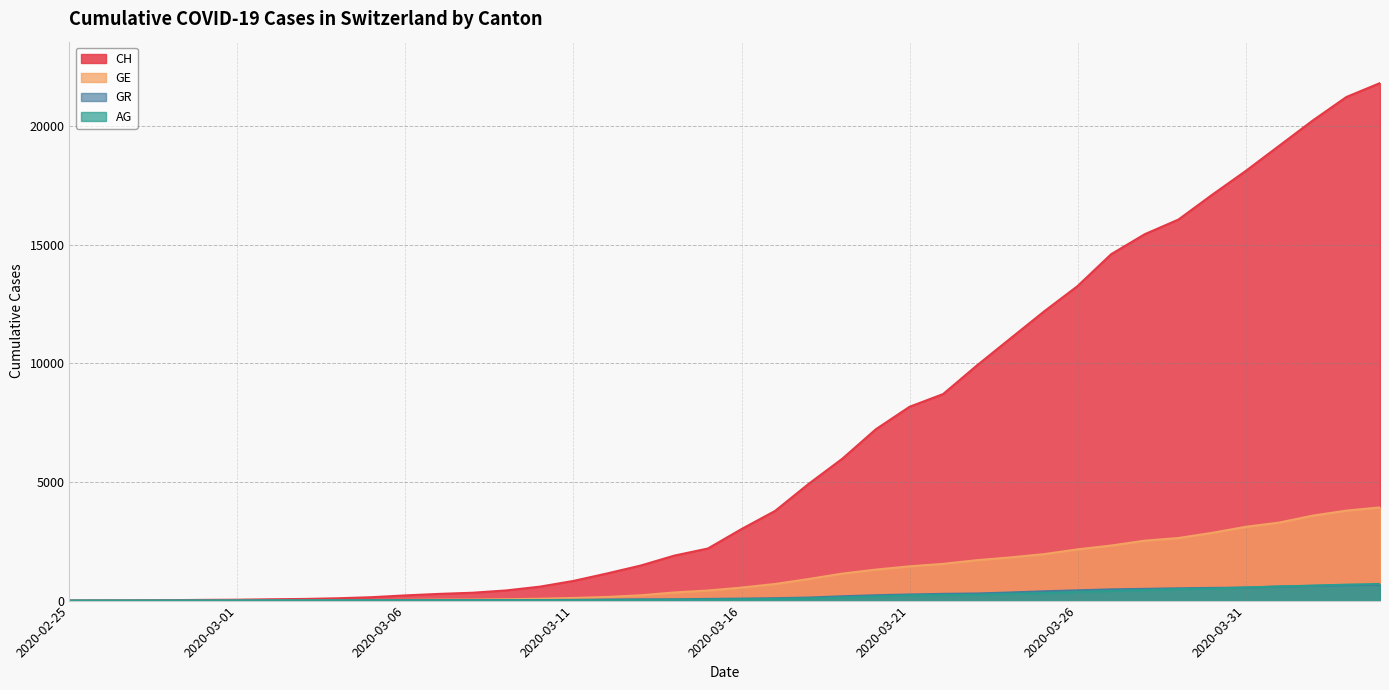

Which series has the largest range (max minus min)?

CH